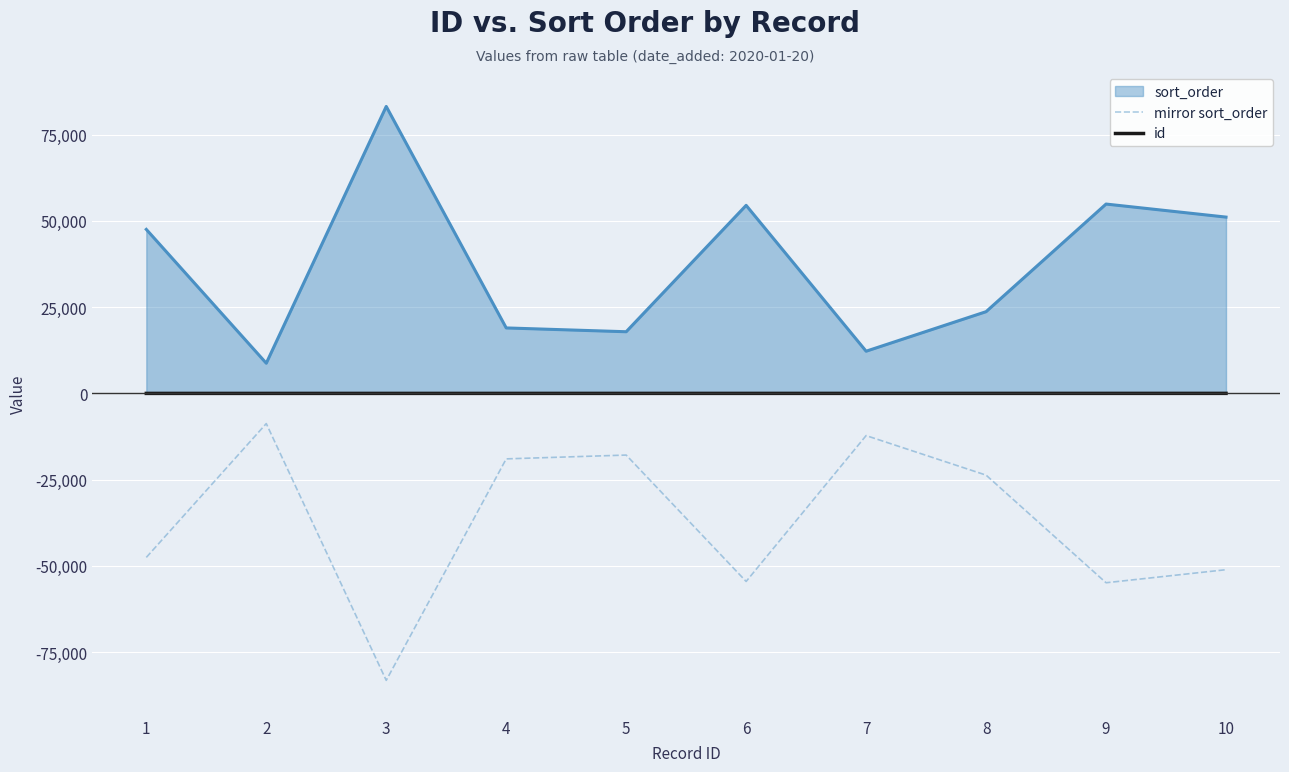

What is the difference between the highest and lowest values at 1?

95054